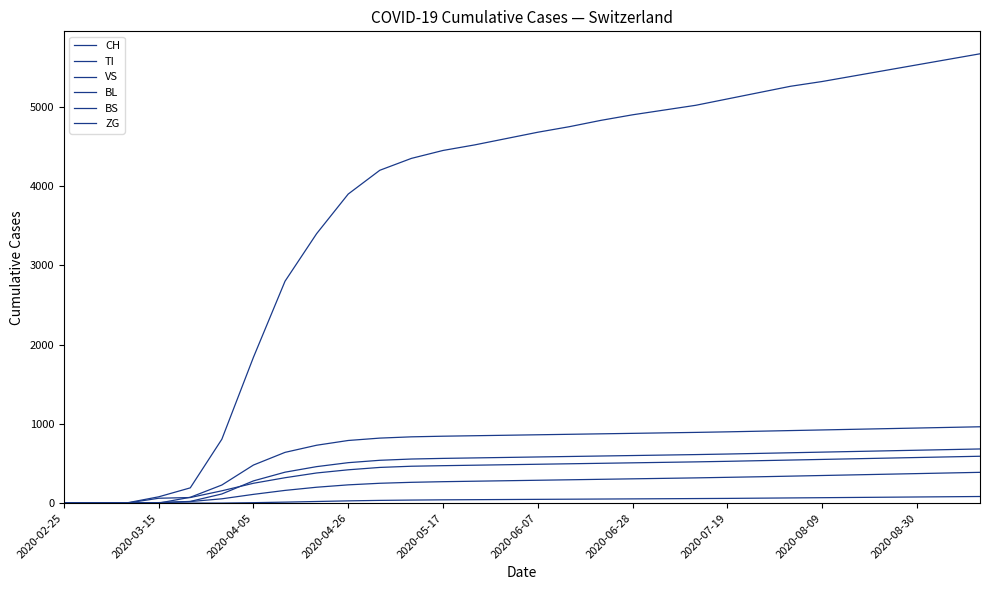

How many lines are shown in the chart?

6